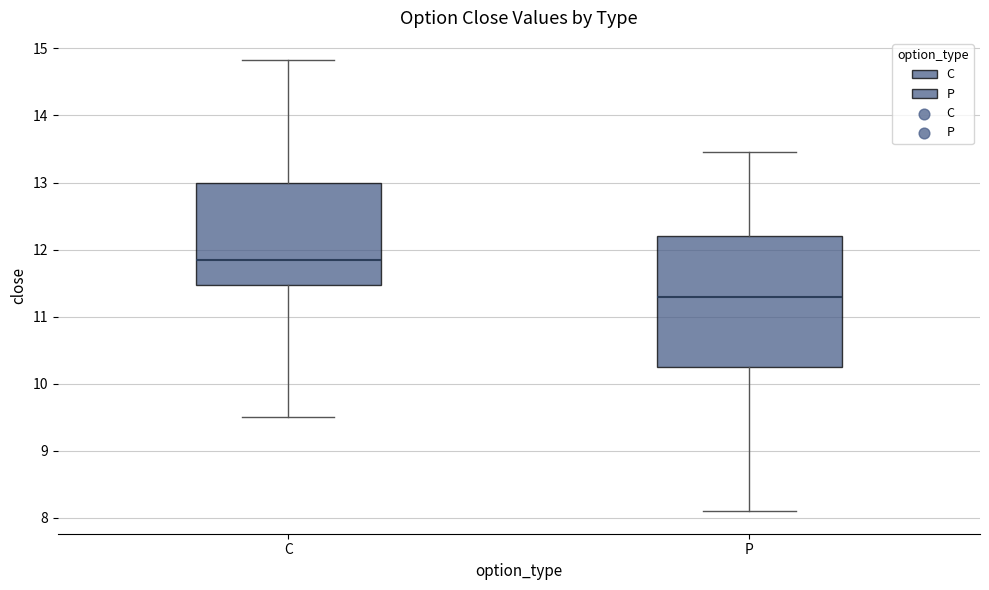

Reading left to right, transcribe this box plot: for each box, give where its median line is, the range the box spans, and where its two whiskers end, as read against the y-axis. The values are not printed on the chart, so give them approximately, as read against the axis.

C: median 11.9, box 11.5 to 13.0, whiskers 9.5 to 14.8
P: median 11.3, box 10.3 to 12.2, whiskers 8.1 to 13.5